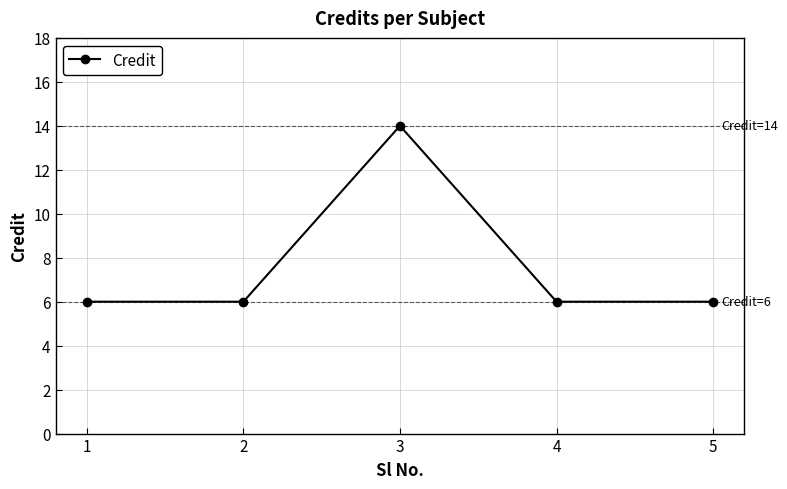

How many data points does each series have?

5